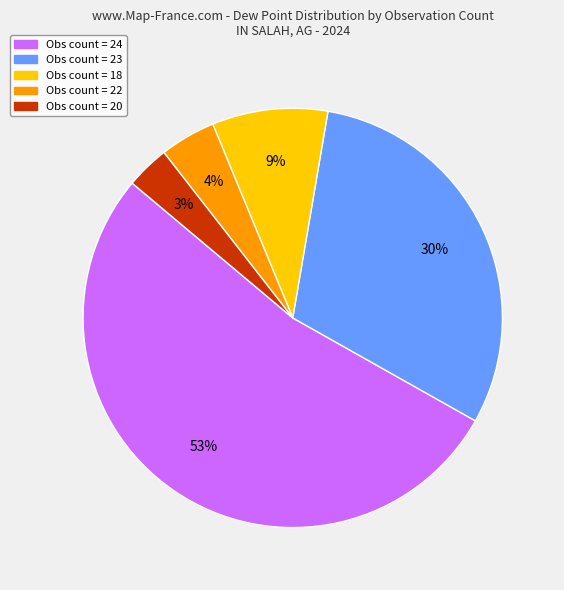

To the nearest percent, what is the average slice percentage?

20%